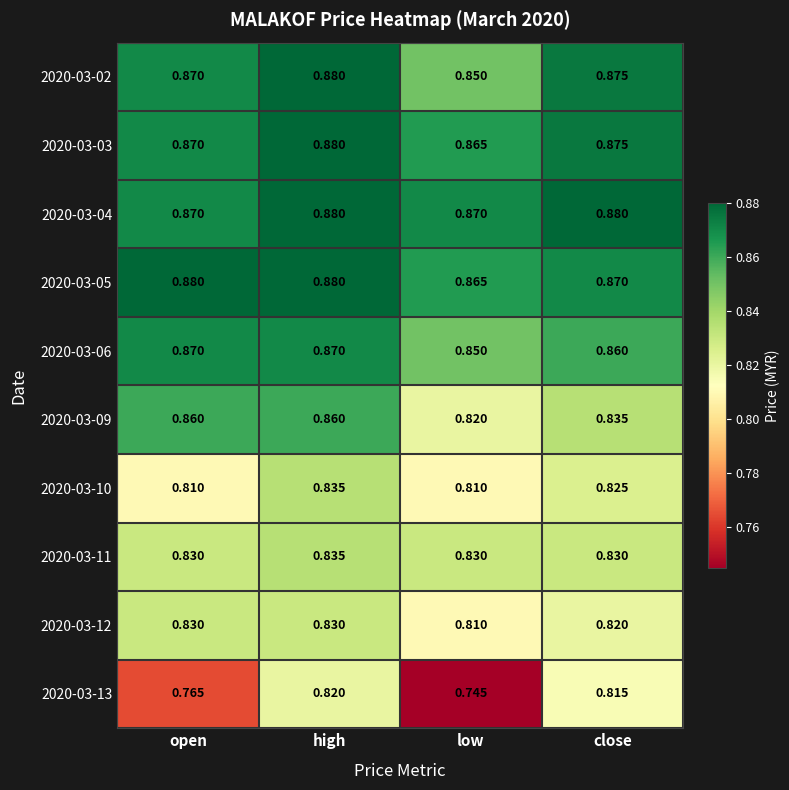

At which category is the sum across all series the highest?

high